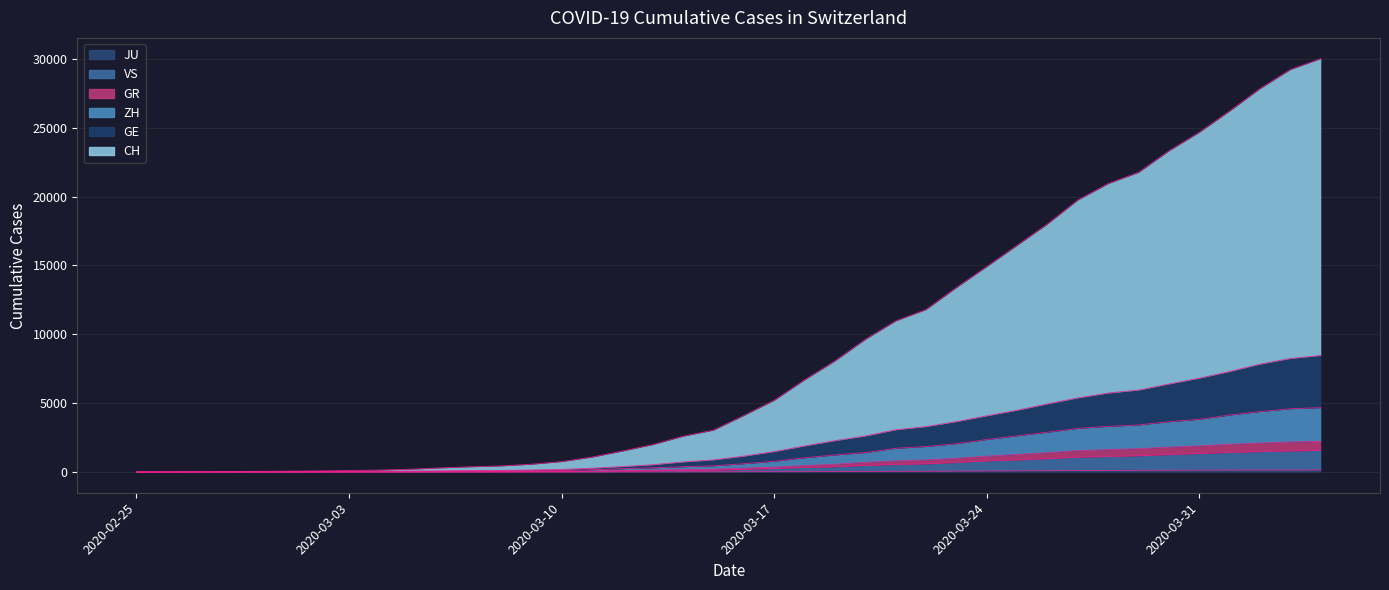

Does the chart display data point markers on the line(s)?

No